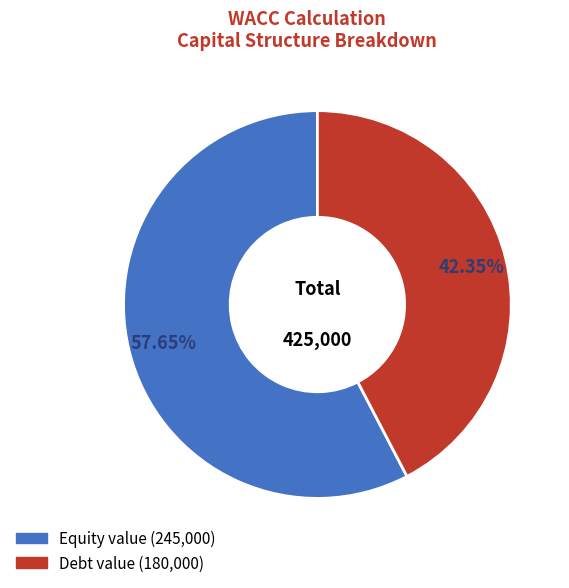

How many segments does this pie chart have?

2